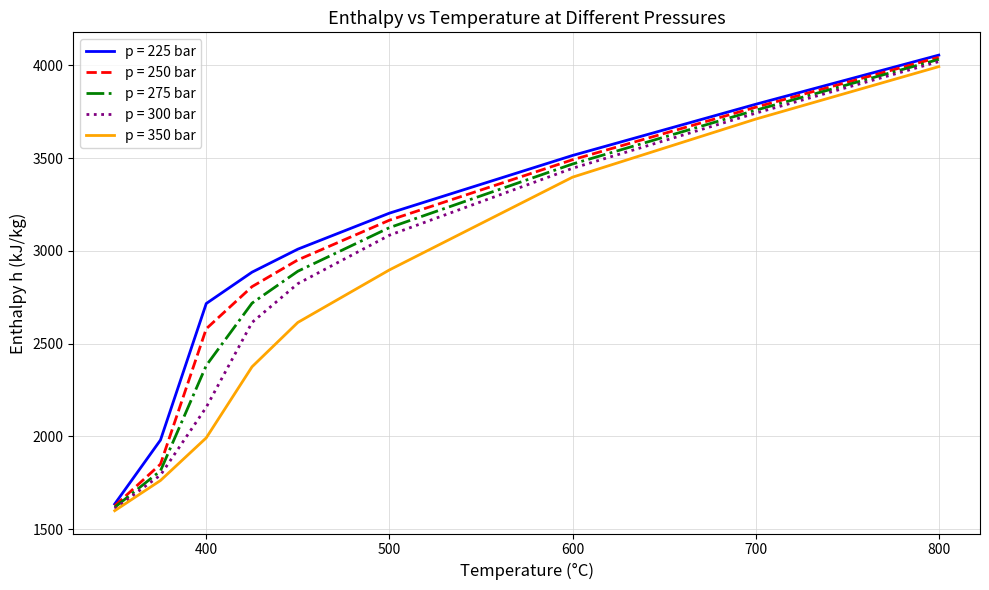

What is the smallest value displayed?

1599